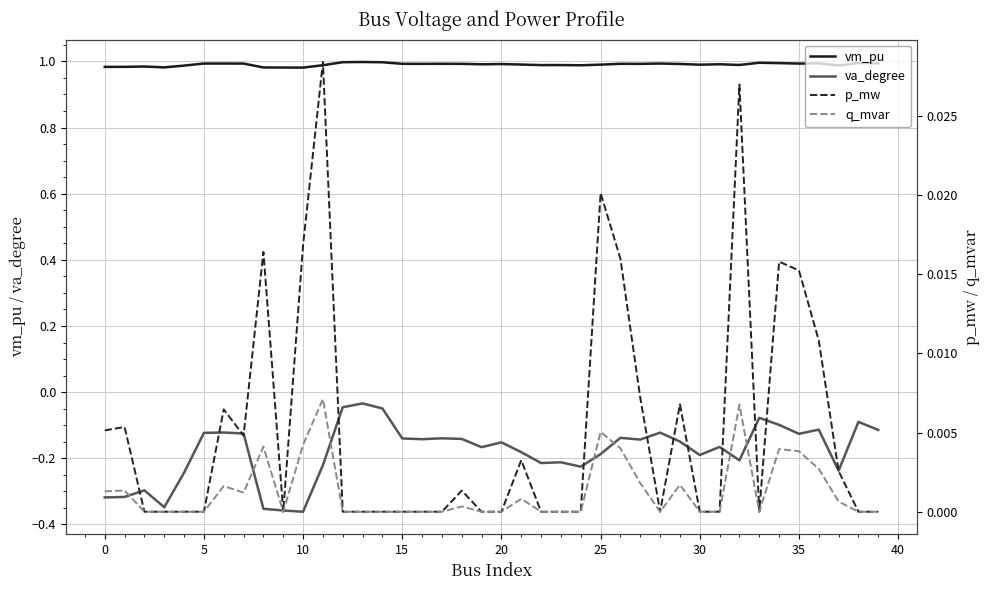

True or false: va_degree and vm_pu intersect in this chart.

False